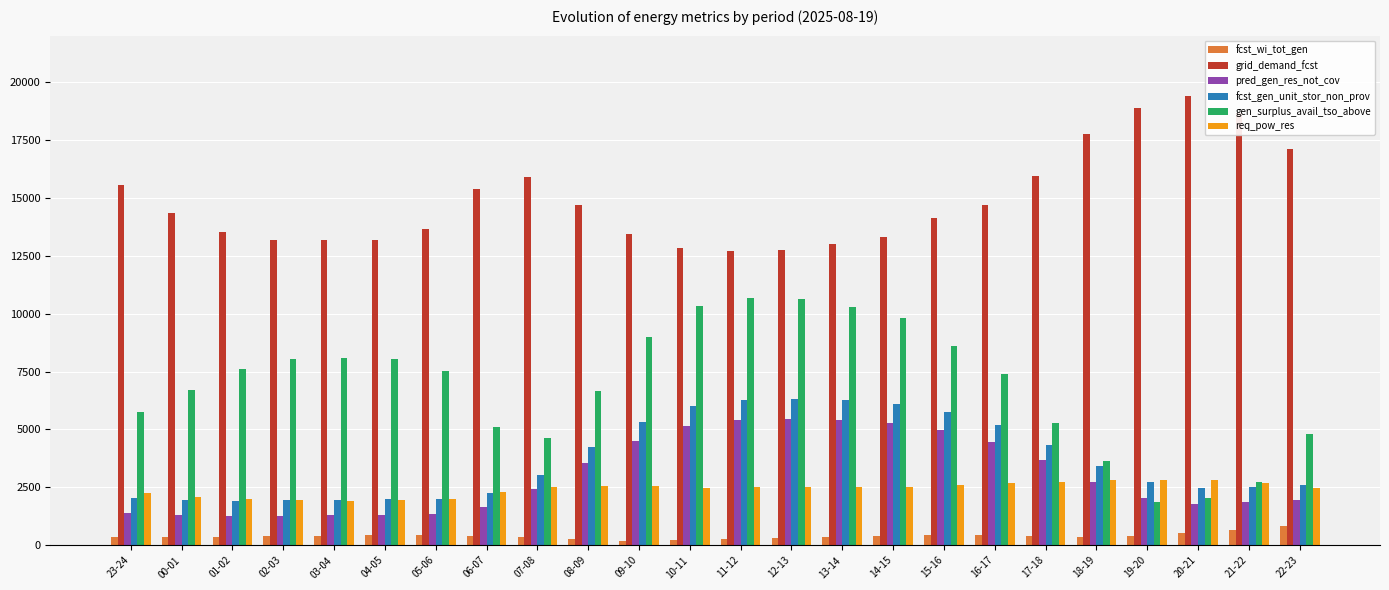

How many bars are there in total?

144